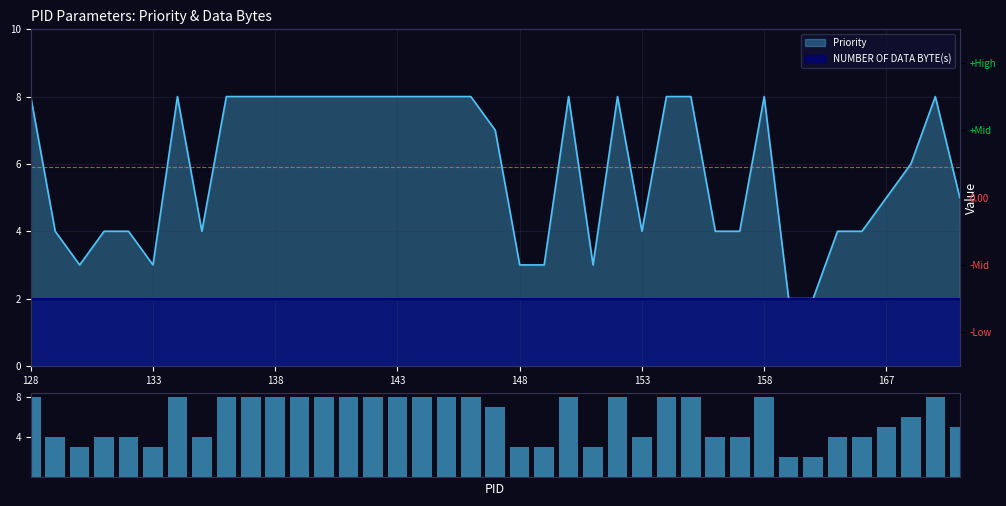

Which label corresponds to the largest value in the chart?

128